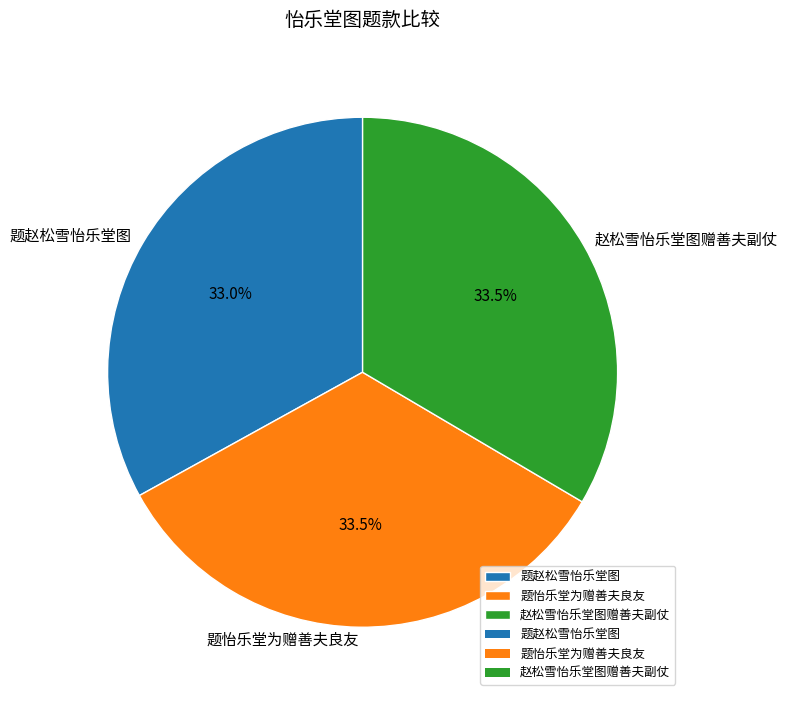

Combined, what portion of the pie is 题怡乐堂为赠善夫良友 and 赵松雪怡乐堂图赠善夫副仗?

67.0%